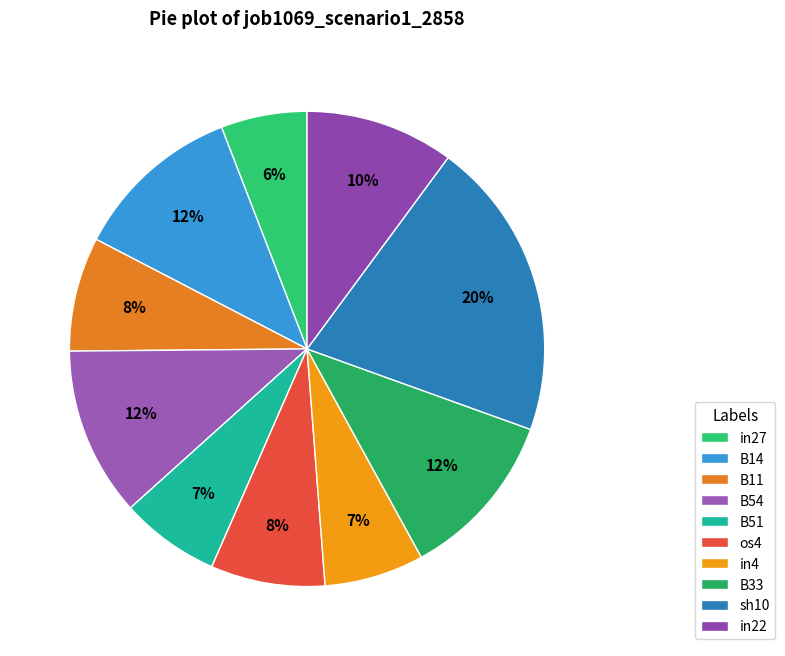

What is the change in value from B14 to sh10?

+0.1